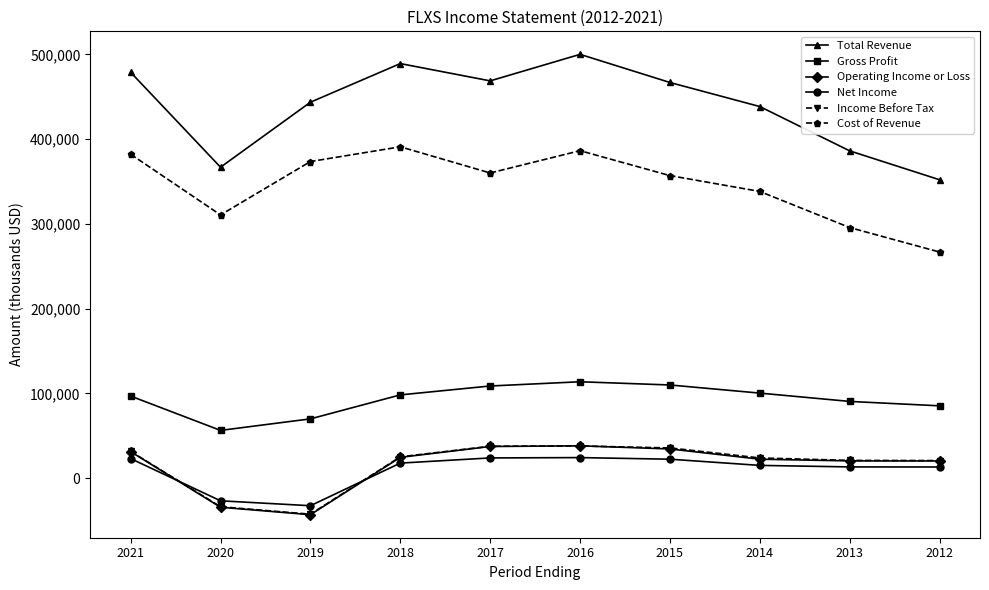

What is the value of the Operating Income or Loss point at the 5th from the left?

37300